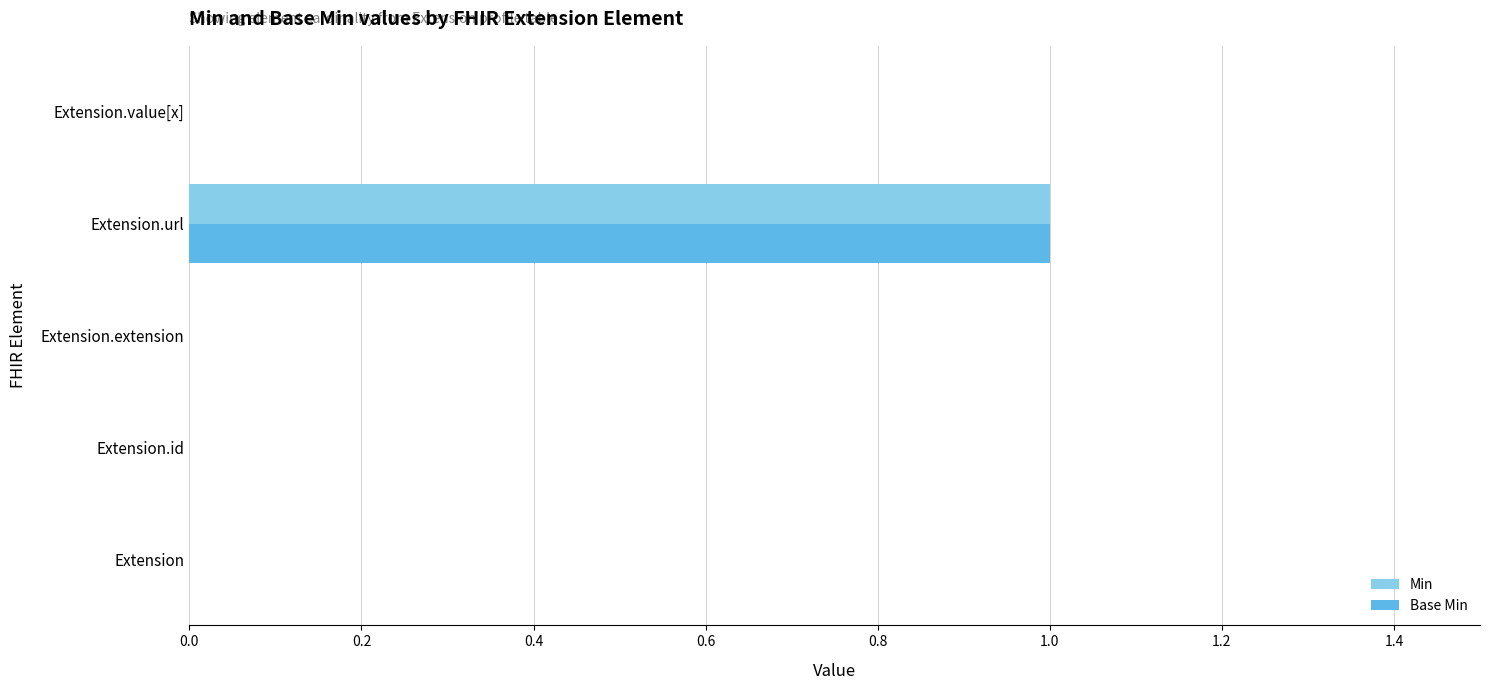

True or false: Base Min has a value of 1 at Extension.url.

True